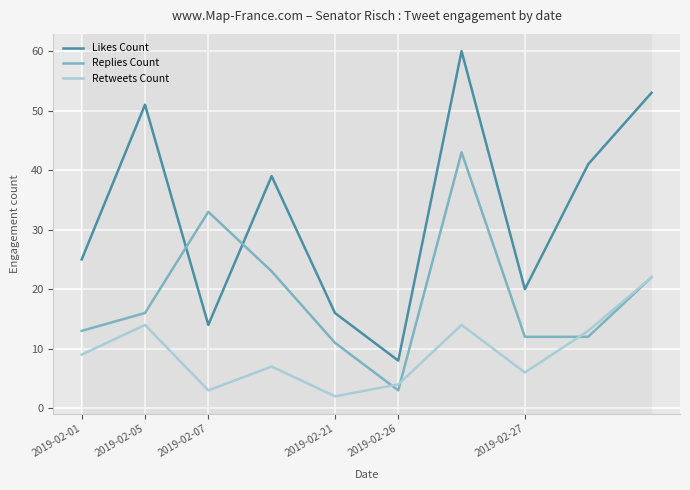

Rank the series by their average value, from highest to lowest.

Likes Count, Replies Count, Retweets Count